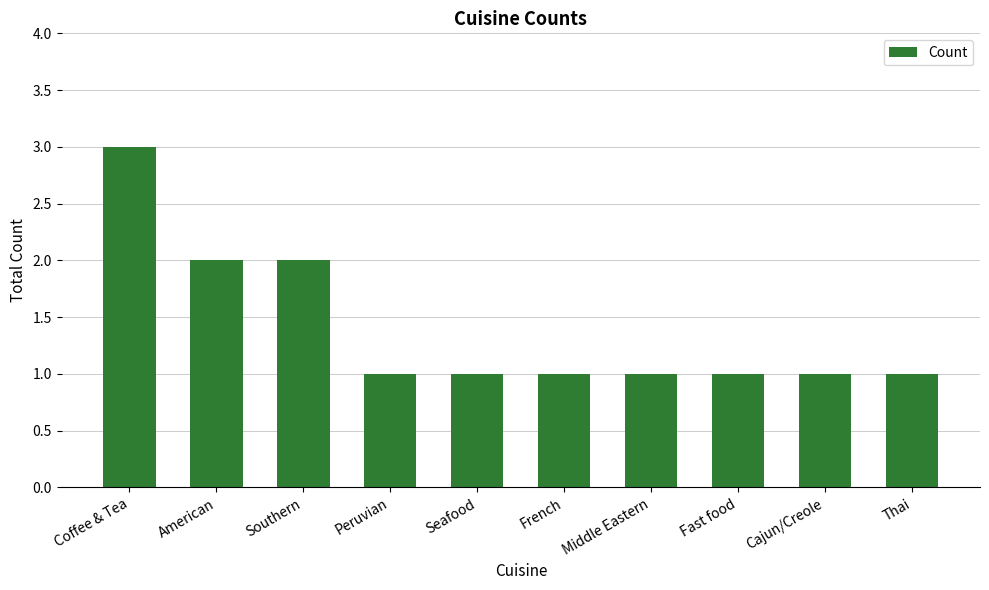

How many bars are there in total?

10